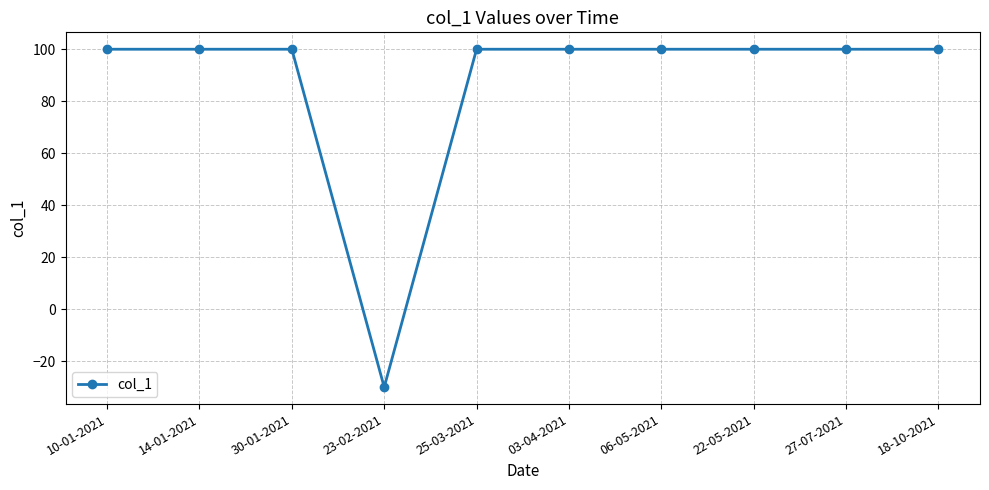

What is the change in value from 10-01-2021 to 23-02-2021?

-130